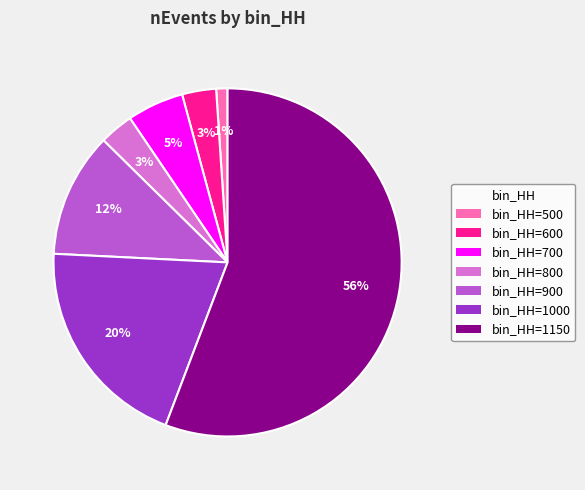

To the nearest percent, what is the average slice percentage?

14%